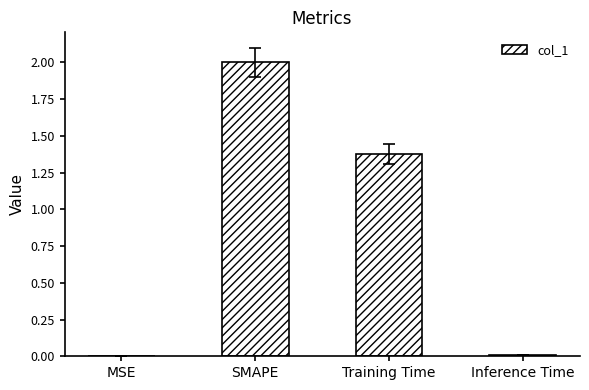

What is the difference between the values at Training Time and SMAPE?

0.6